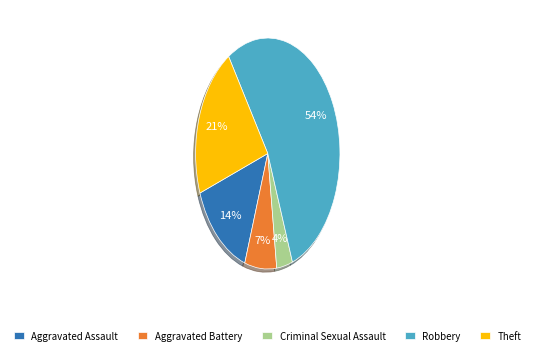

Combined, do Aggravated Assault and Robbery account for over 50%?

Yes